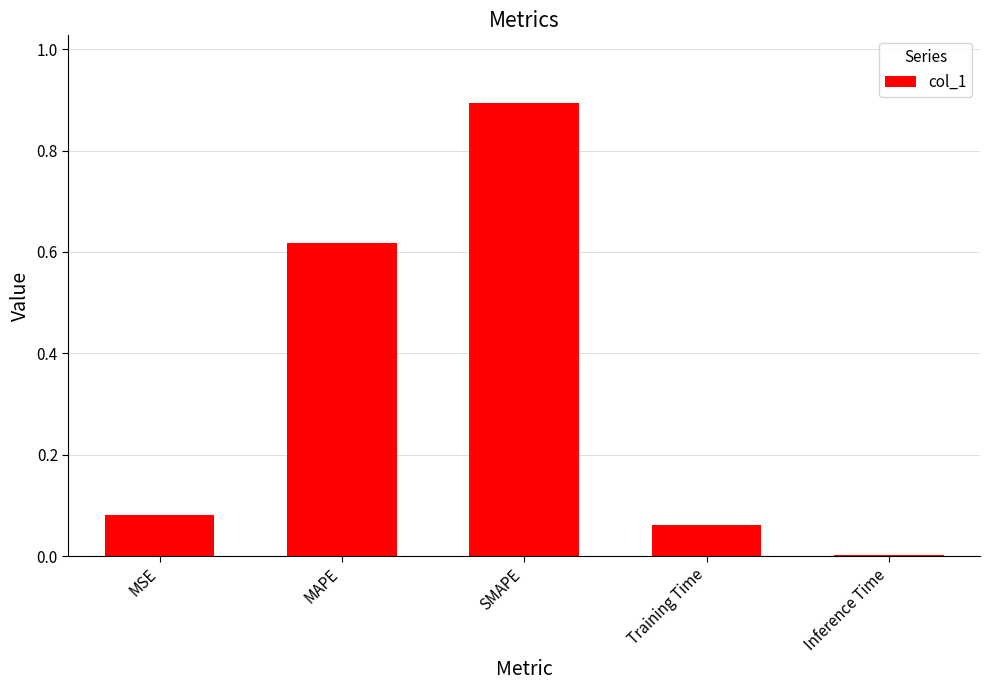

What is the change in value from SMAPE to Inference Time?

-0.9